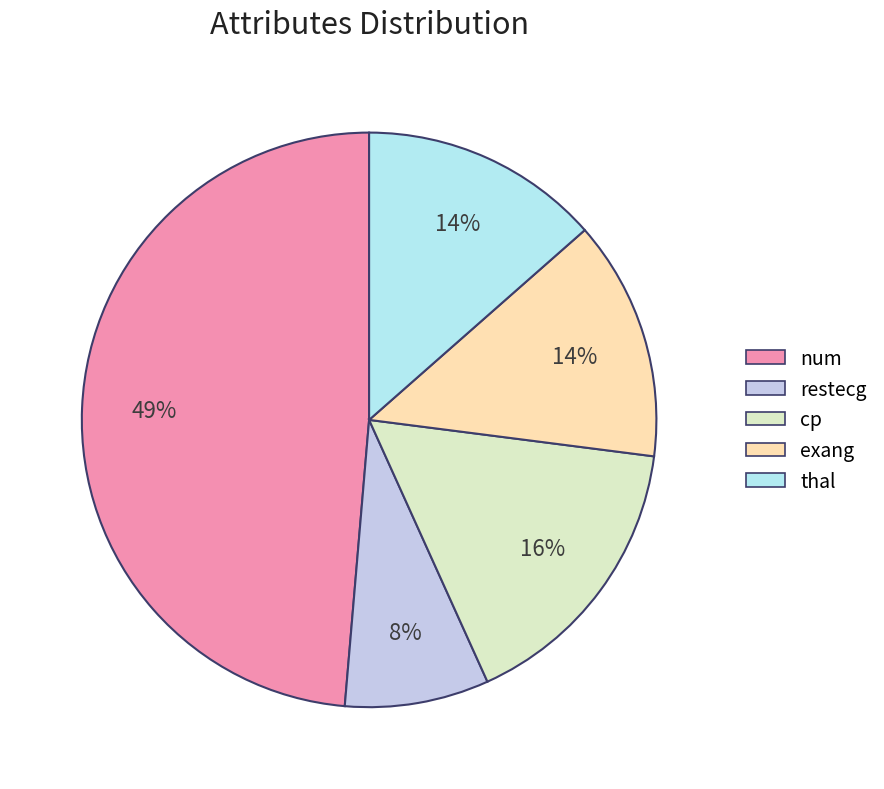

To the nearest percent, what is the average slice percentage?

20%